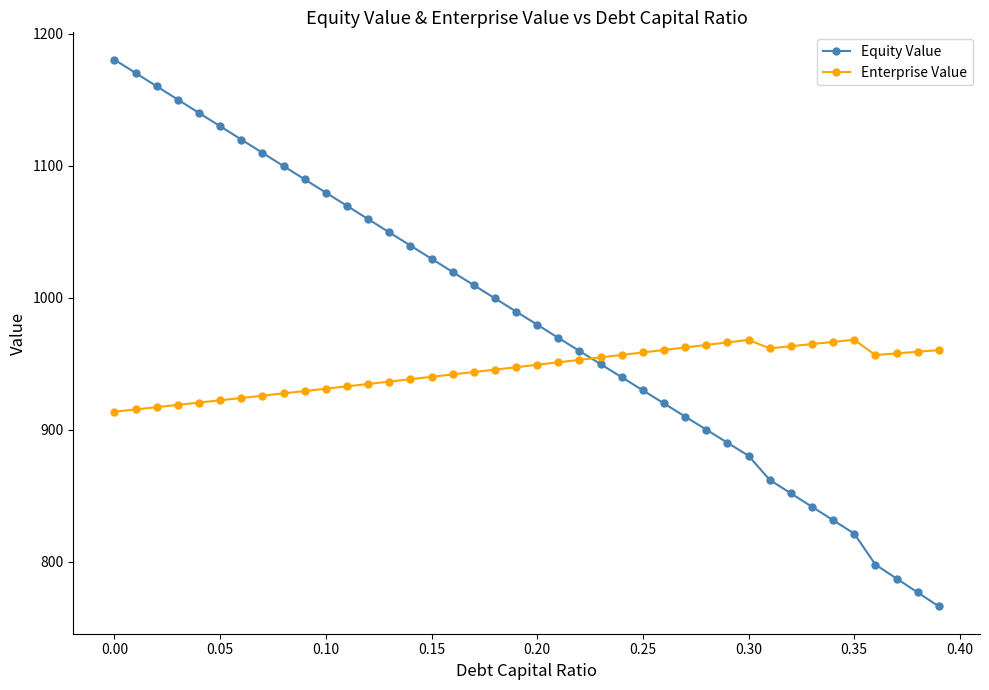

Which series has the largest total across all categories?

Equity Value